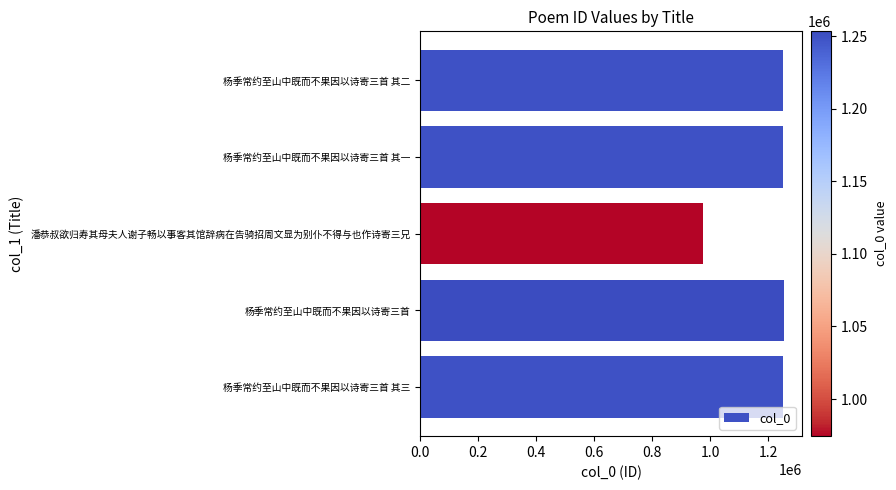

At which category does the chart reach its minimum across all series?

潘恭叔欲归寿其母夫人谢子畅以事客其馆辞病在告骑招周文显为别仆不得与也作诗寄三兄